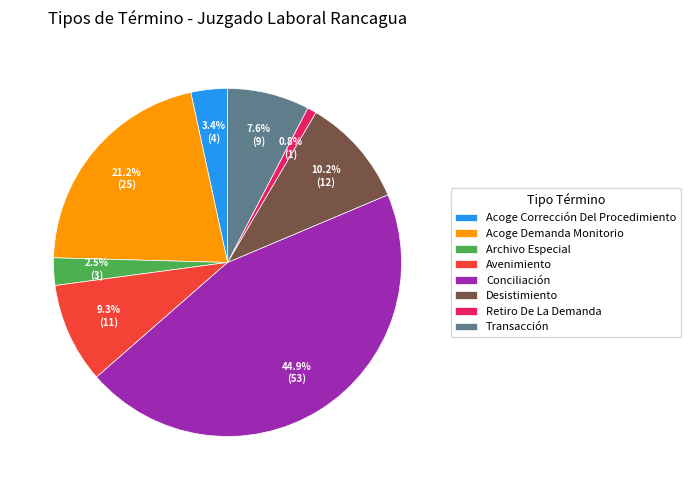

True or false: Avenimiento accounts for 9% of the total.

True